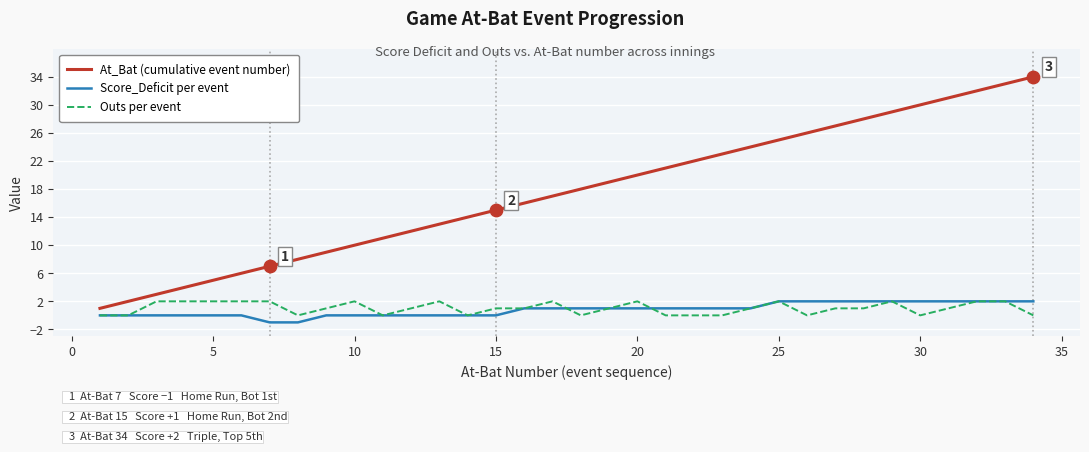

What is the maximum value for At_Bat (cumulative event number)?

34